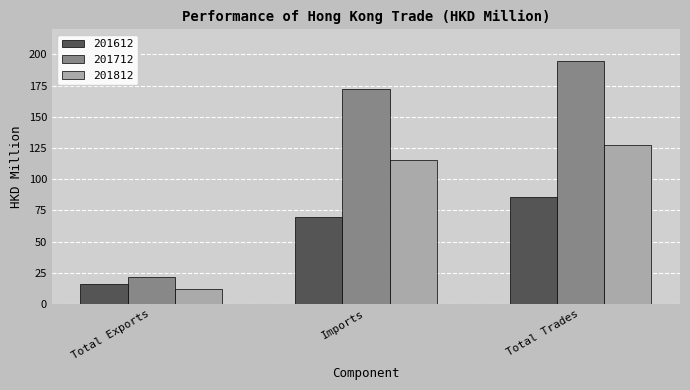

Is the value of 201812 at Total Trades greater than the value of 201612 at Total Exports?

Yes